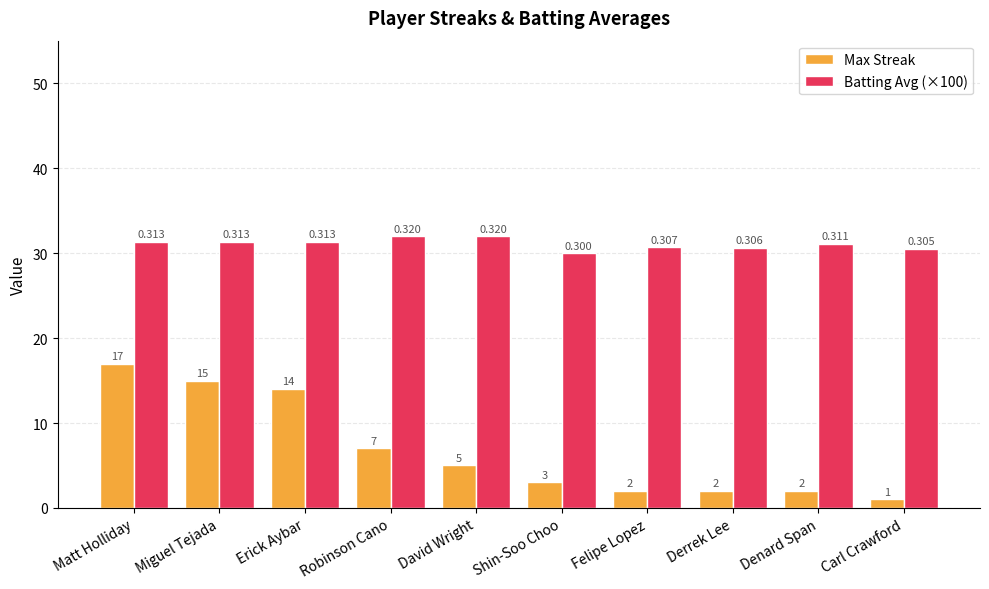

Is it true that Max Streak equals 8.4 at Erick Aybar?

False